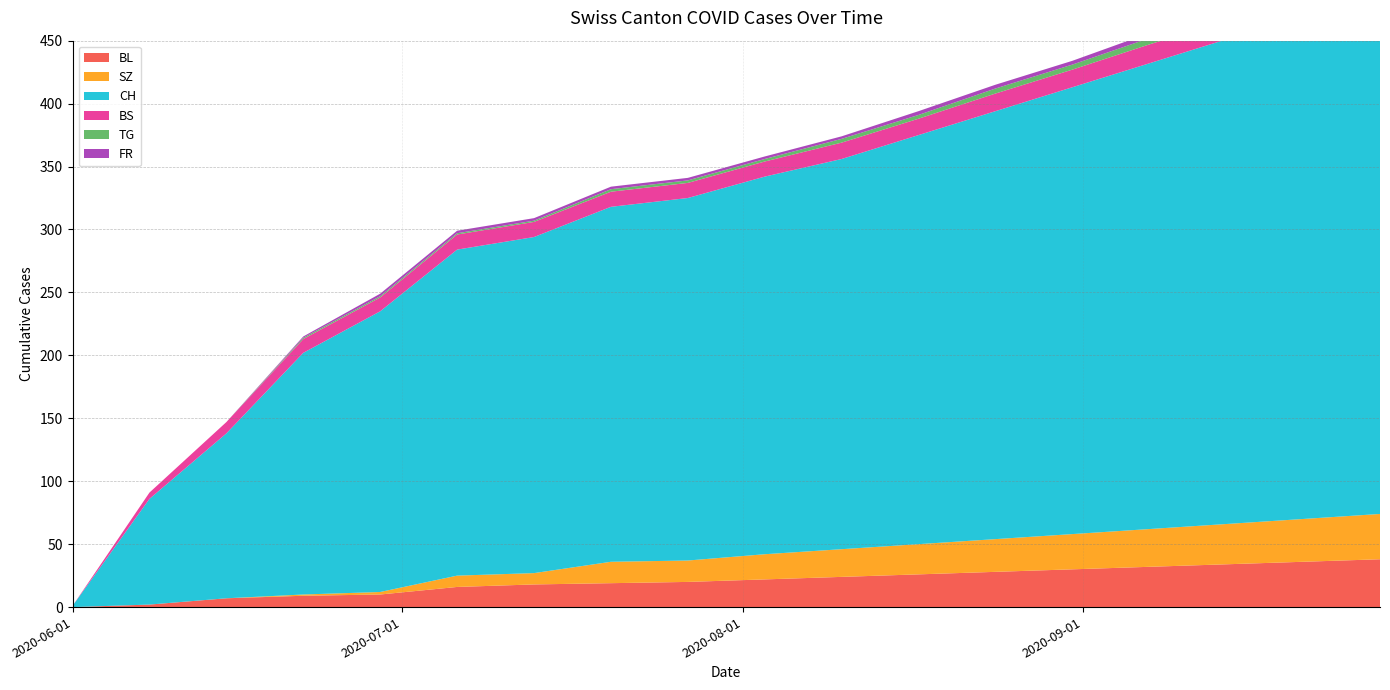

Reading right to left, list all the values displayed in this chart.

CH: 415	400	385	370	355	340	325	310	300	288	282	267	259	223	192	131	84	1
BS: 16	16	15	15	14	14	13	13	12	12	12	12	12	11	11	9	5	0
SZ: 36	34	32	30	28	26	24	22	20	17	17	9	9	2	1	0	0	0
TG: 6	6	5	5	4	4	3	3	2	2	2	1	1	1	1	0	0	0
FR: 5	5	4	4	3	3	3	2	2	2	2	2	2	2	1	0	0	0
BL: 38	36	34	32	30	28	26	24	22	20	19	18	16	10	9	7	2	0